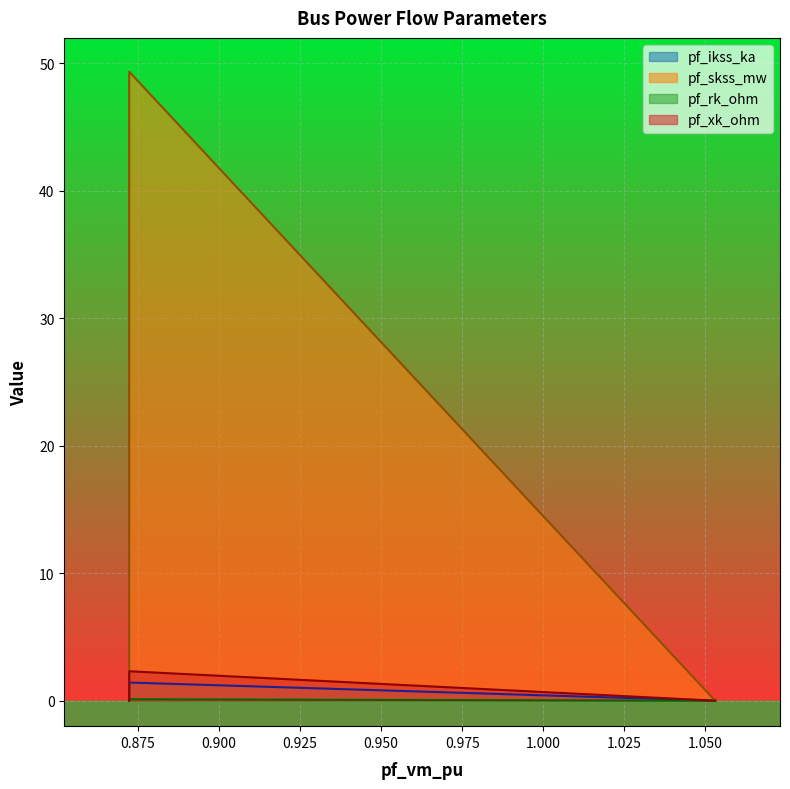

True or false: pf_skss_mw and pf_ikss_ka cross at least once.

False